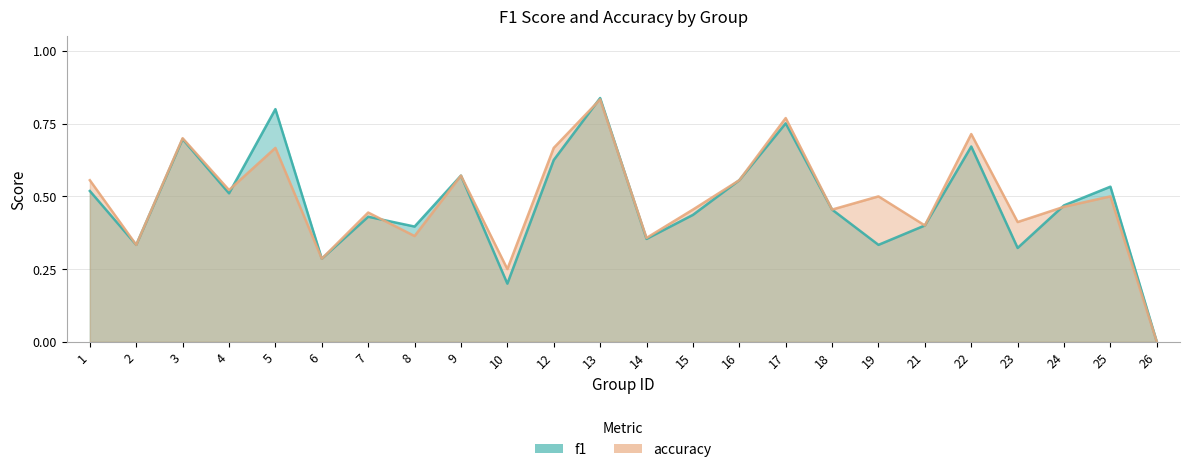

Where is the first local maximum for accuracy?

3